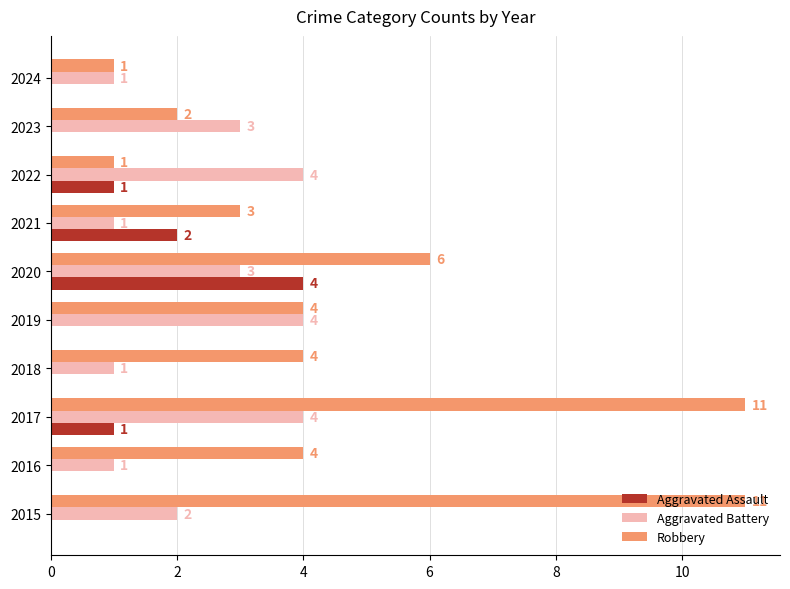

How many data points does each series have?

10